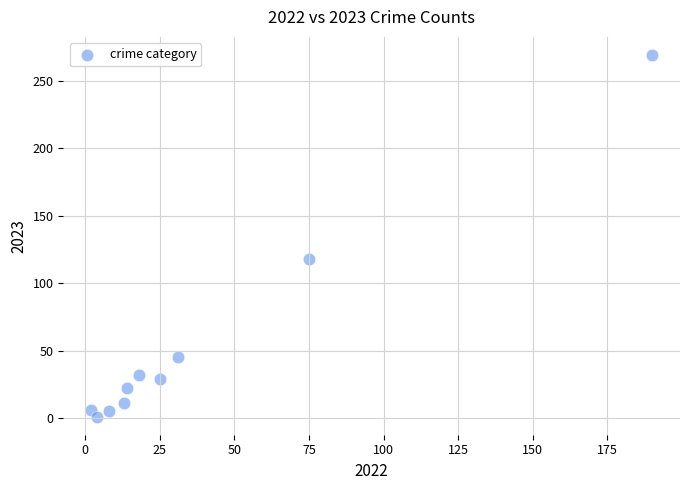

What is the average Y value?

54